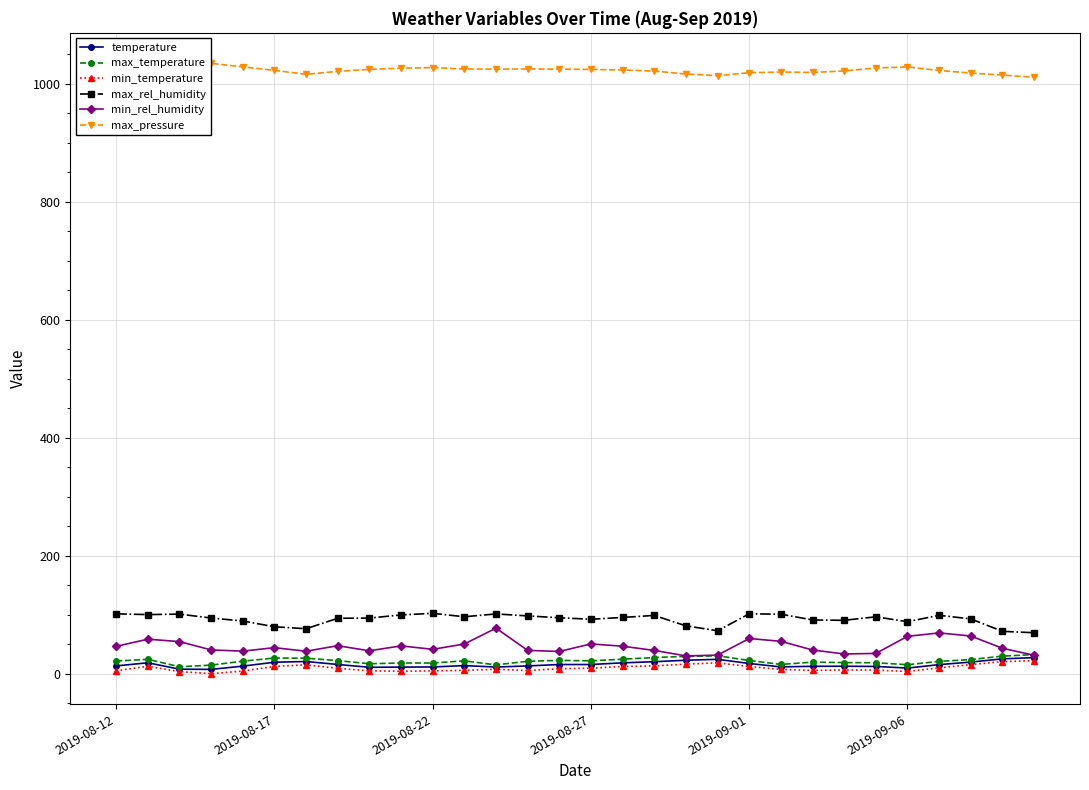

Which series has the largest total across all categories?

max_pressure